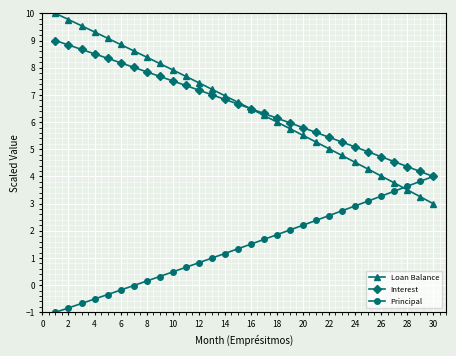

What is the maximum value for Interest?

9.0